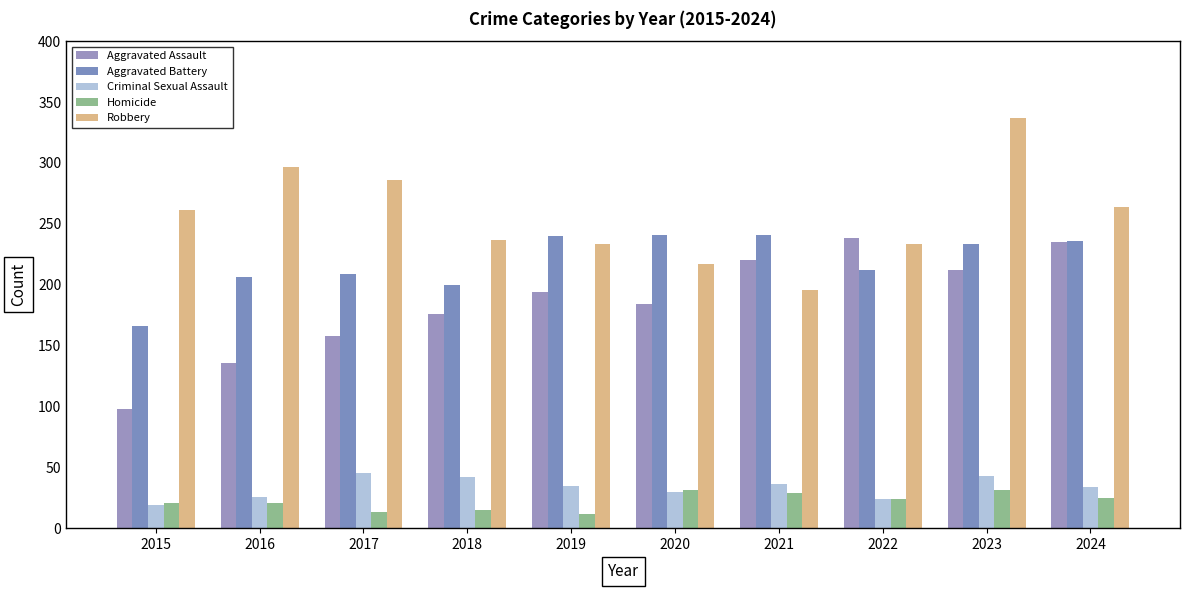

What is the sum of the Aggravated Assault values at 2020 and 2019?

378